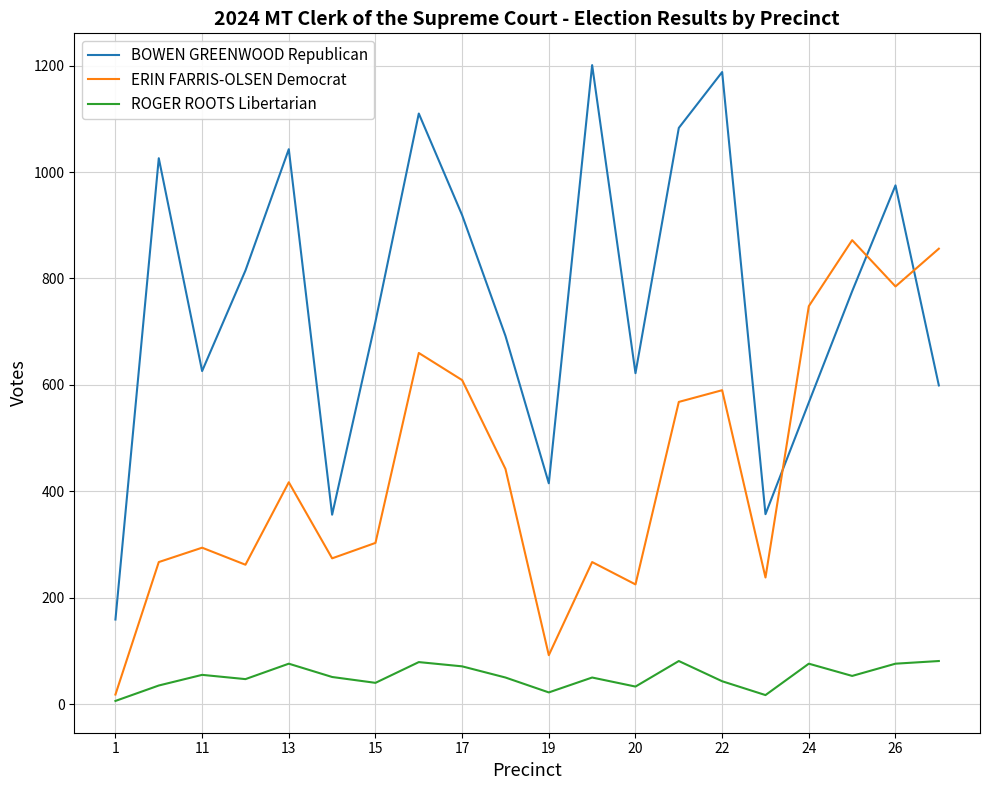

Which series has the largest range (max minus min)?

BOWEN GREENWOOD Republican